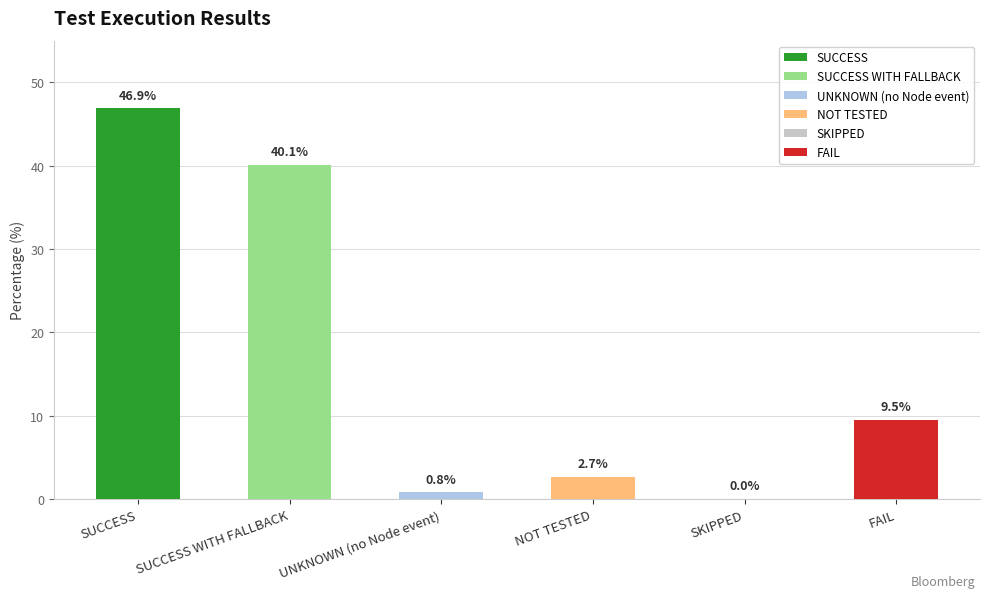

Reading right to left, transcribe all the data shown in this chart.

9.5	0.0	2.7	0.8	40.1	46.9